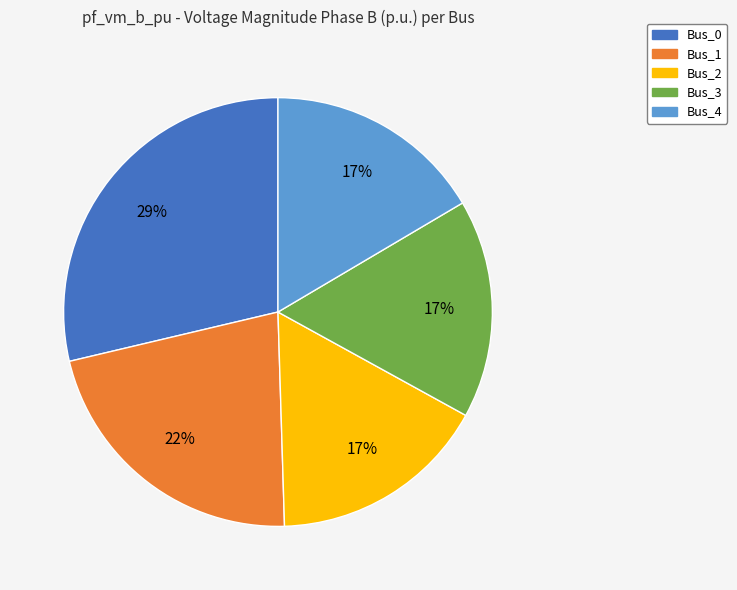

To the nearest percent, what portion does Bus_2 represent?

17%